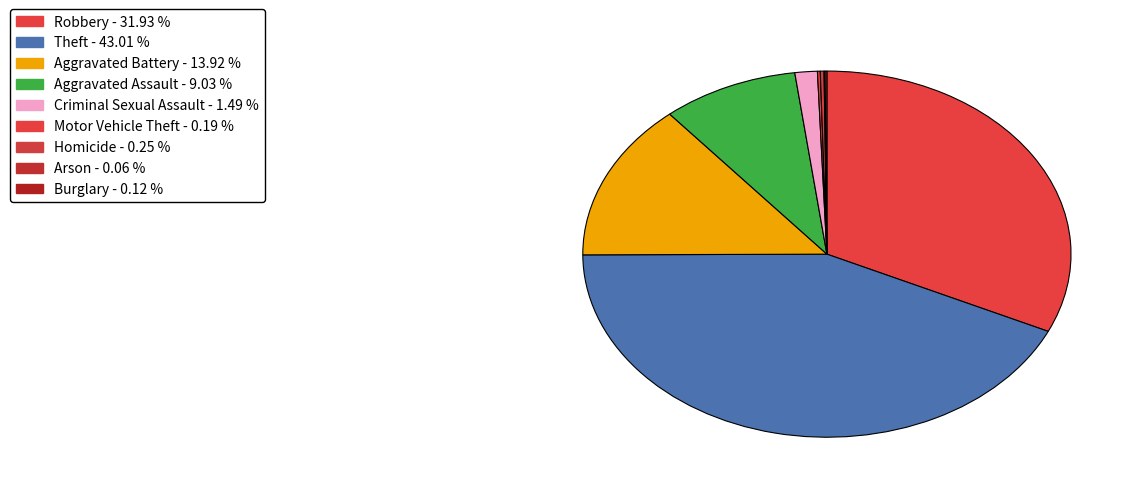

Is Motor Vehicle Theft the majority of the pie?

No